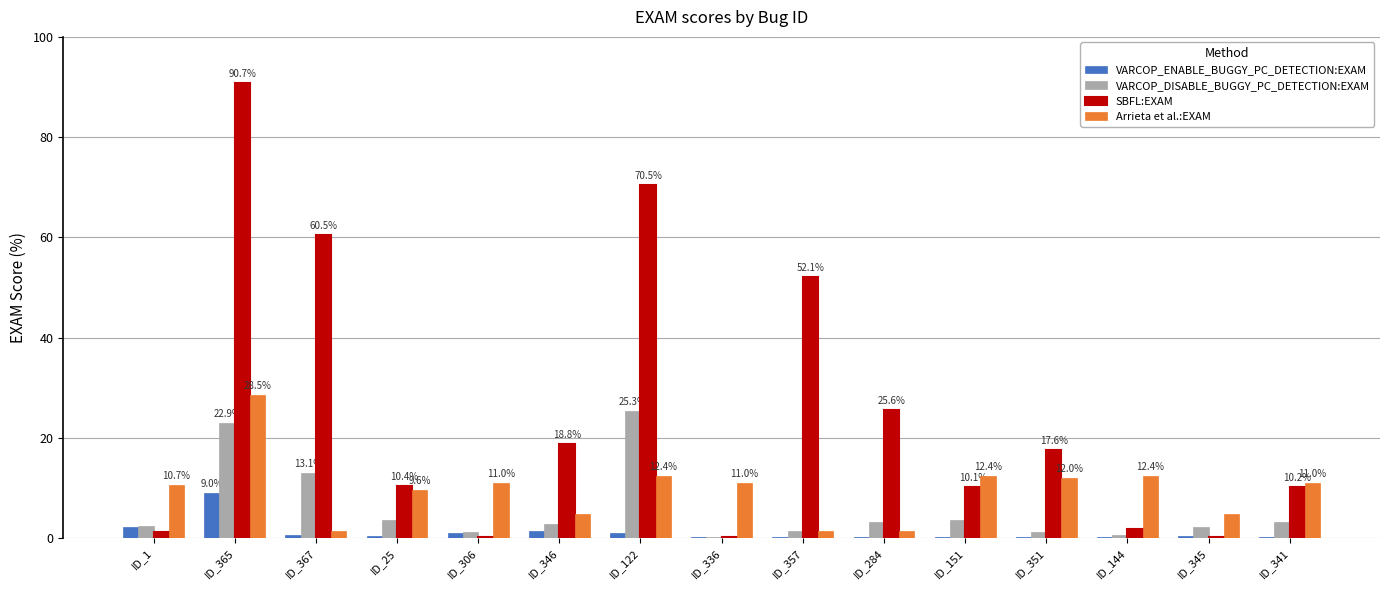

What is the sum of all SBFL:EXAM values?

370.0